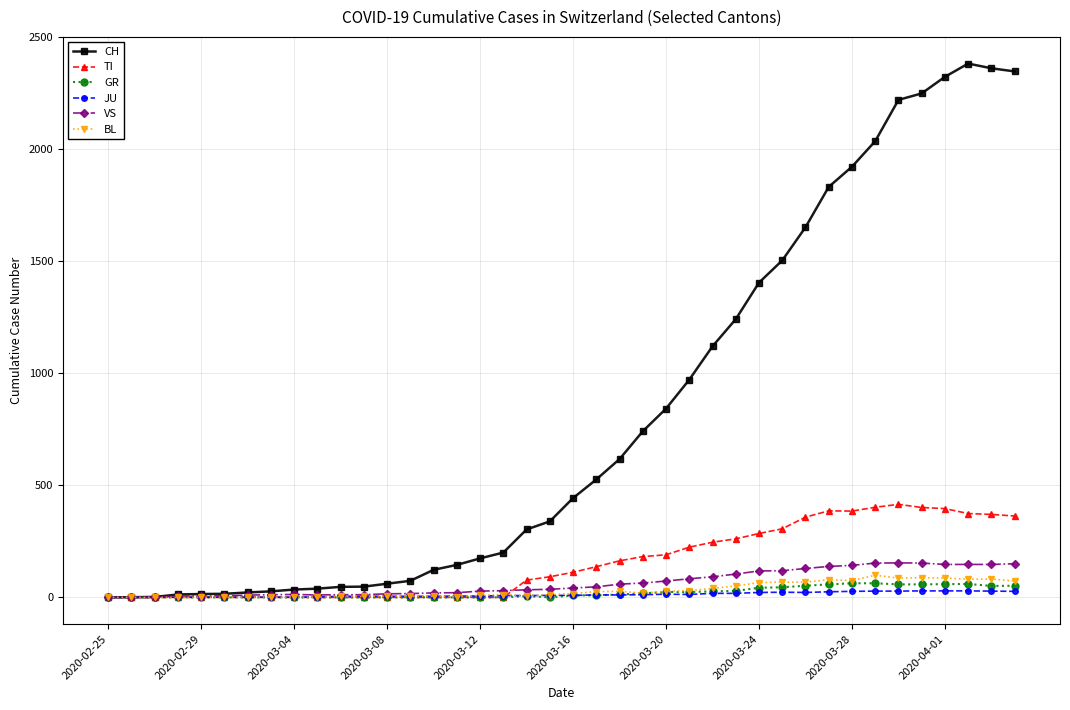

True or false: BL has more than 2 points higher than both neighbors.

True